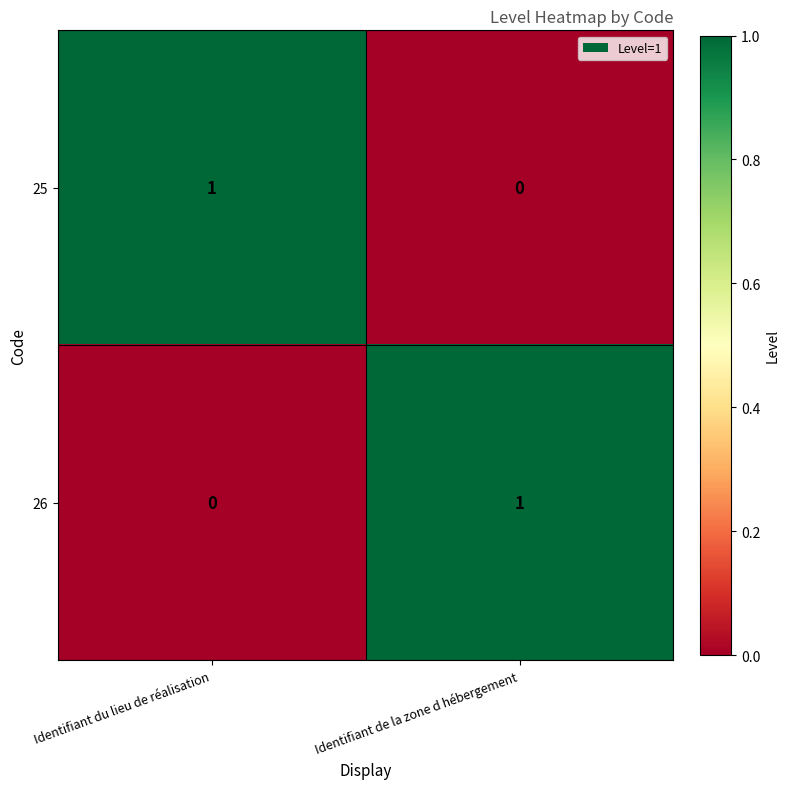

Rank the series at Identifiant du lieu de réalisation from highest to lowest value.

25, 26